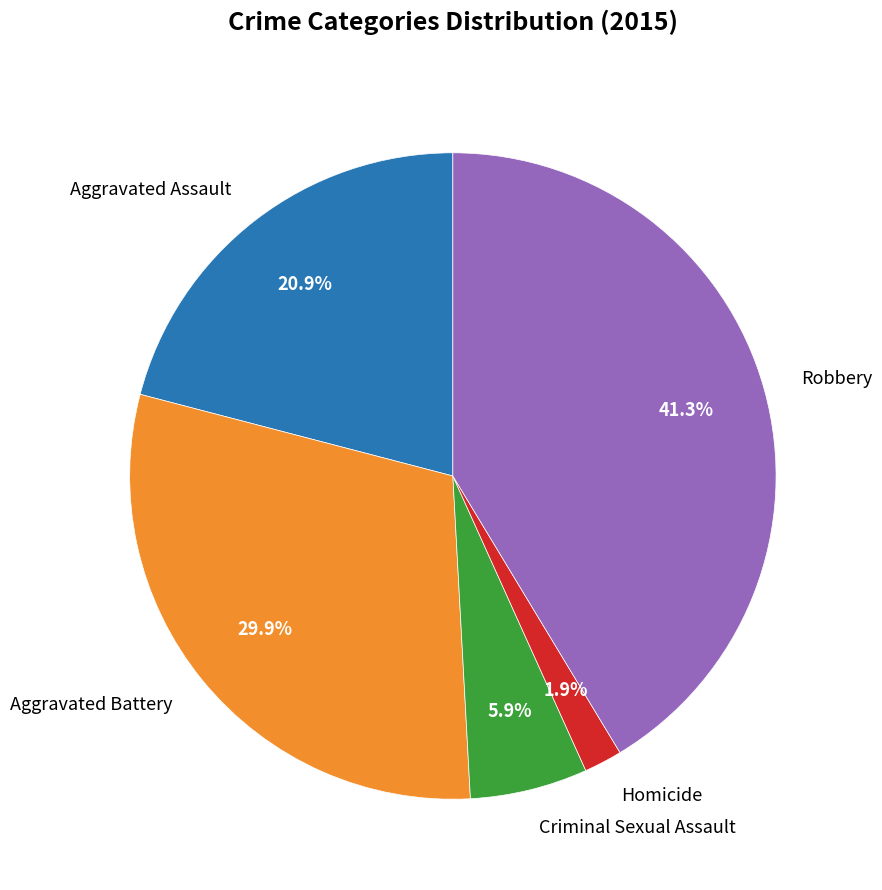

What is the smallest slice in the pie chart?

Homicide